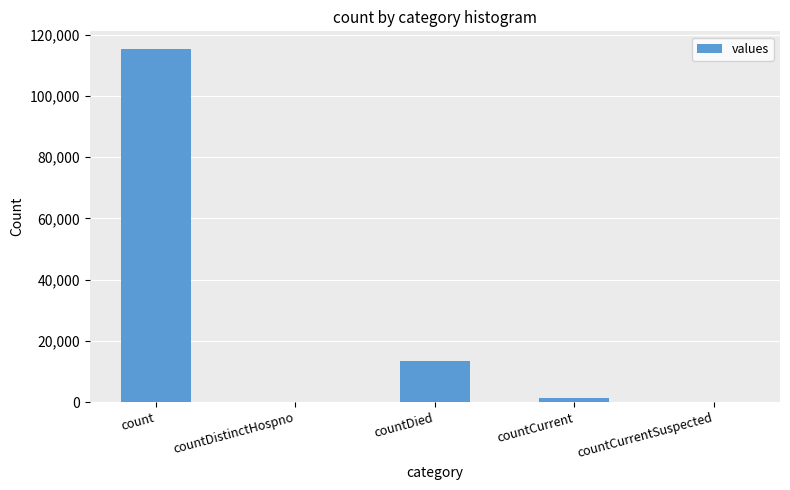

What is the greatest value displayed?

115379